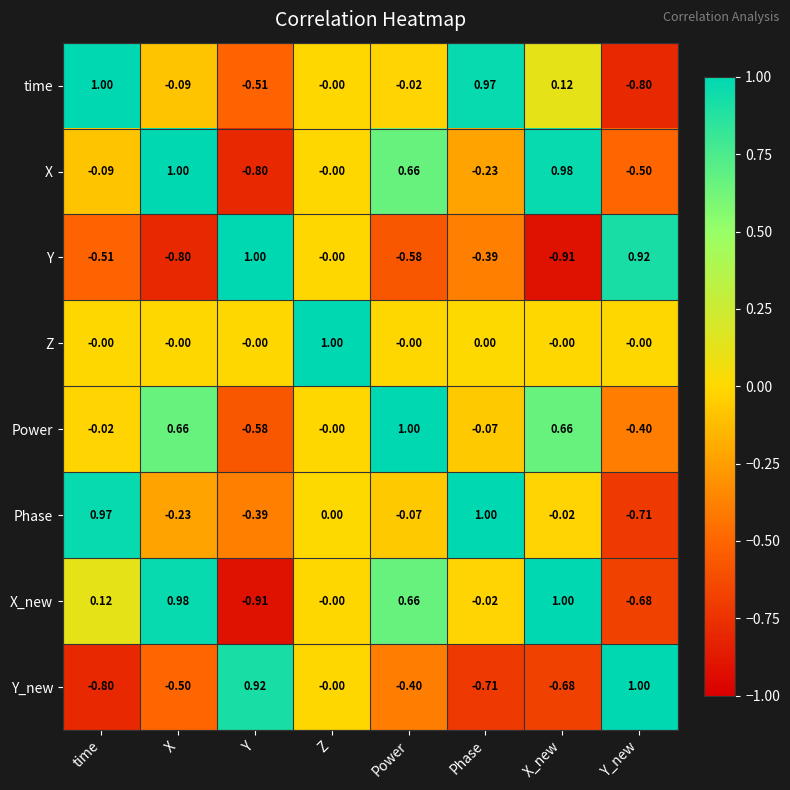

At Phase, list the series in order from smallest to largest.

Y_new, Y, X, Power, X_new, Z, time, Phase